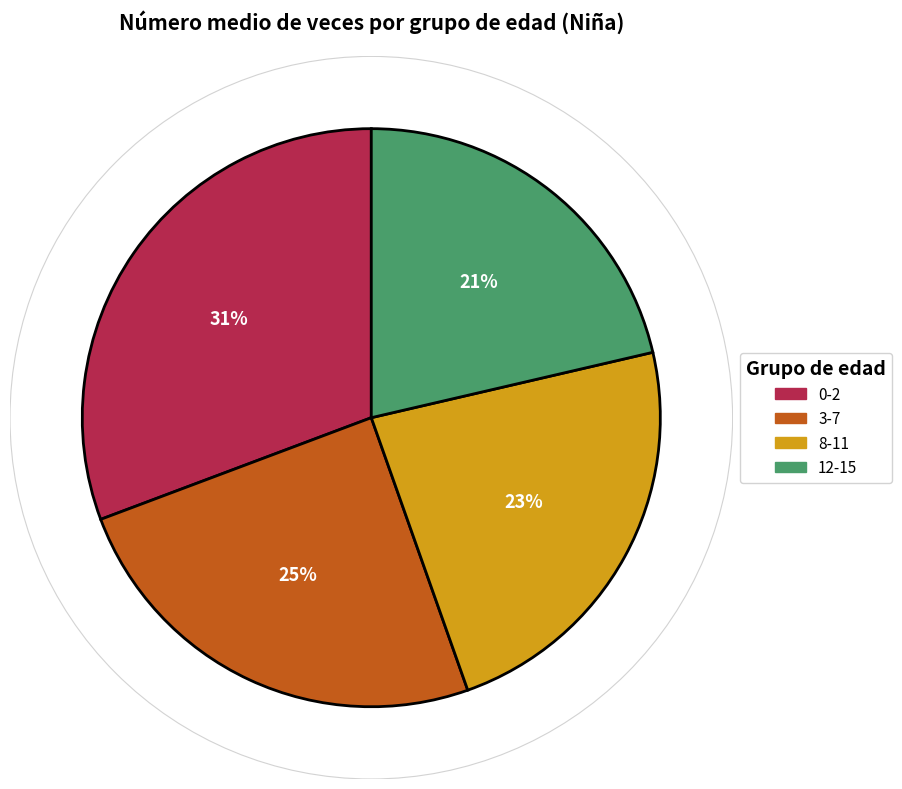

Do 3-7 and 12-15 together represent more than half of the pie?

No